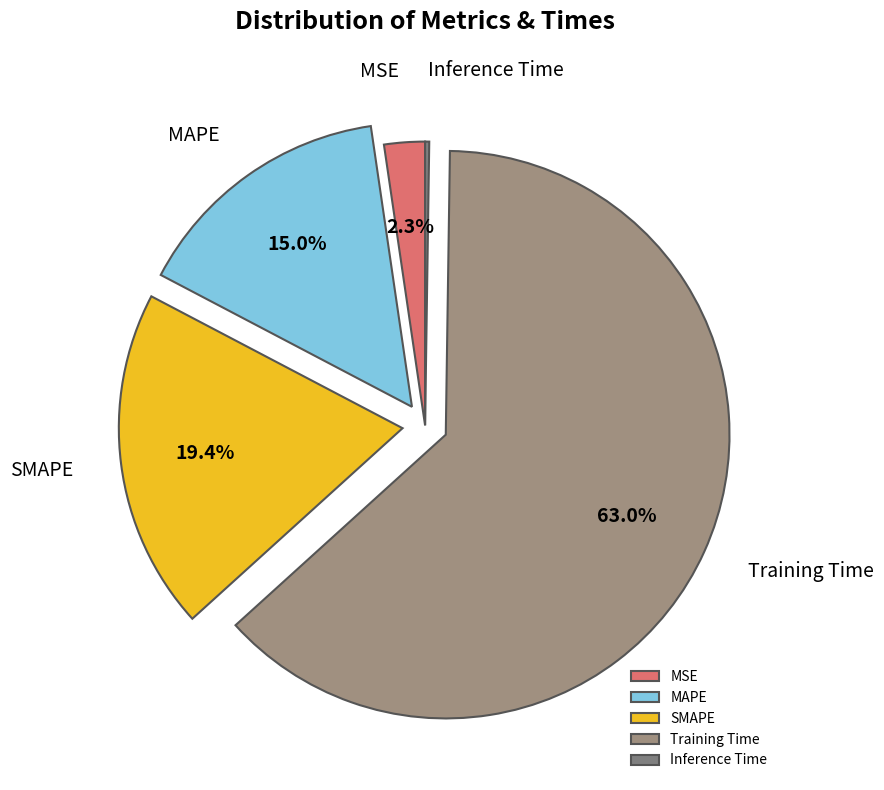

Which category accounts for the majority?

Training Time